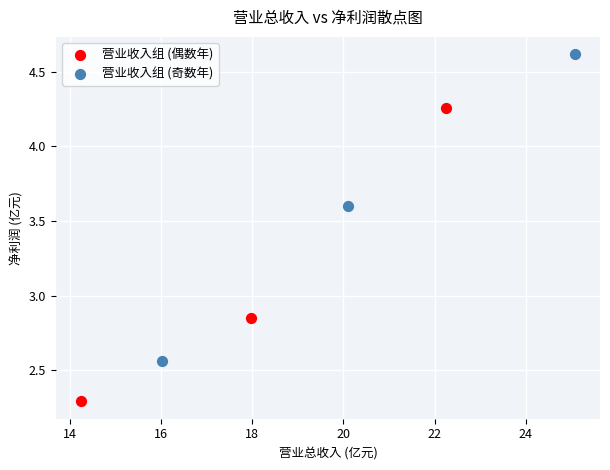

Which series reaches the maximum Y coordinate?

营业收入组 (奇数年)